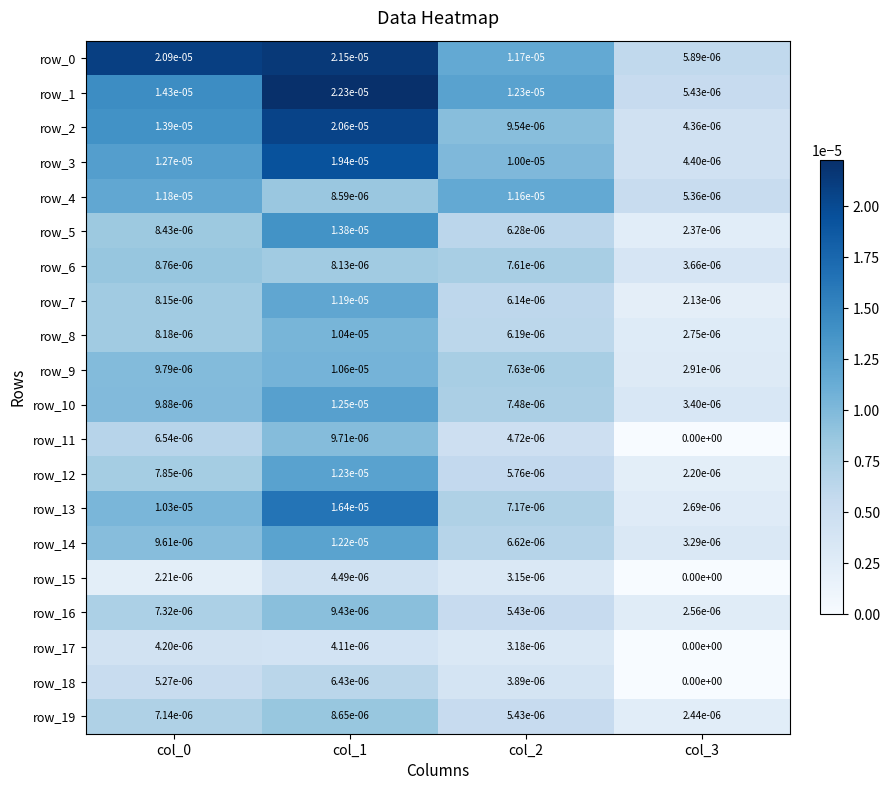

The value of row_19 at col_0 is 0.0. True or false?

True